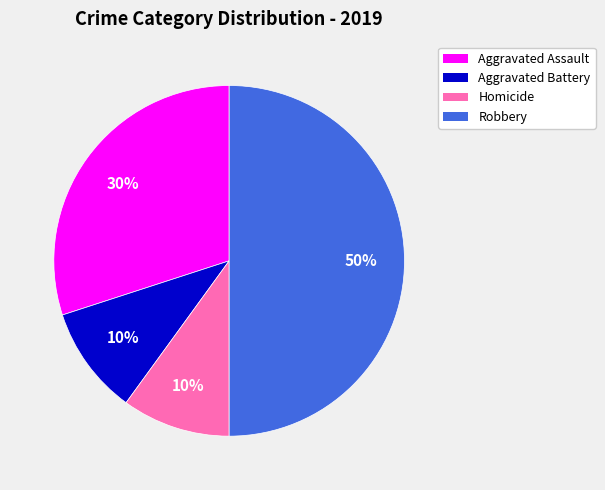

Between Aggravated Battery and Robbery, which is larger?

Robbery